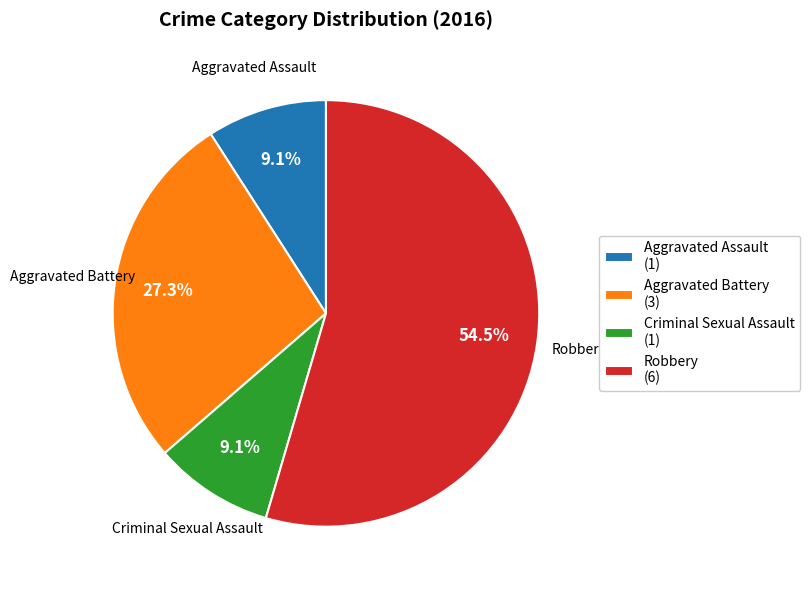

To the nearest percent, what is the average slice percentage?

25%